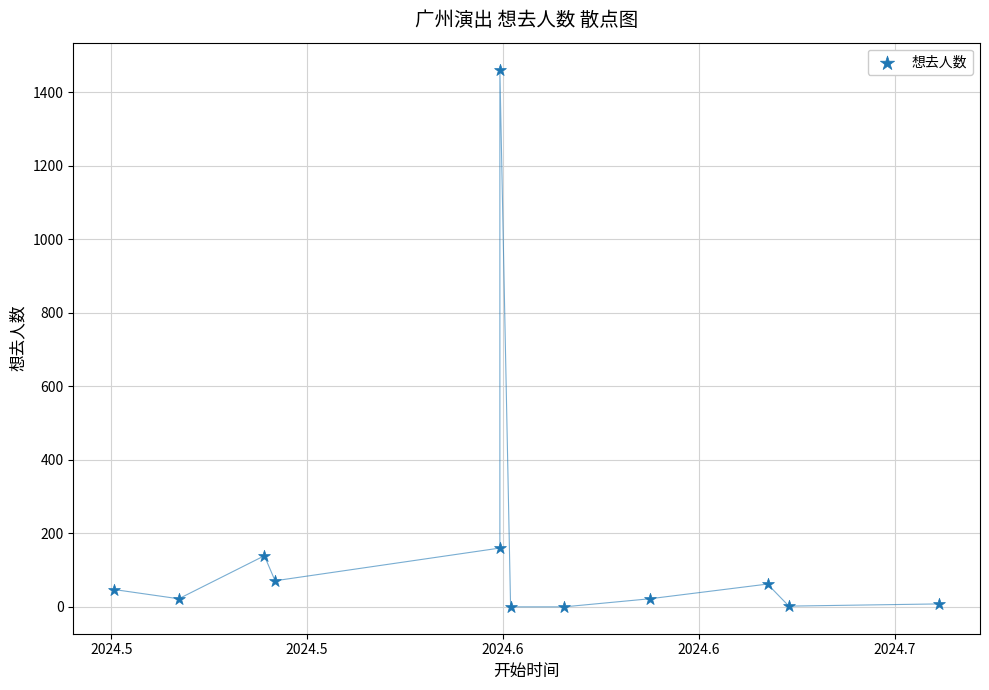

What is the range of Y values (max minus min)?

1462